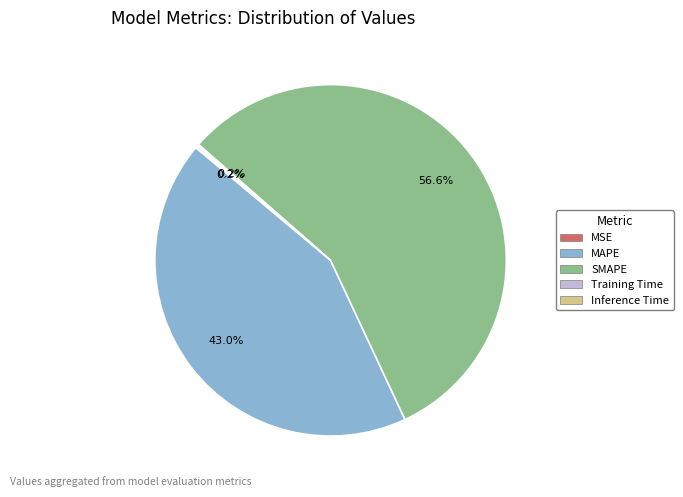

What is the largest slice in the pie chart?

SMAPE